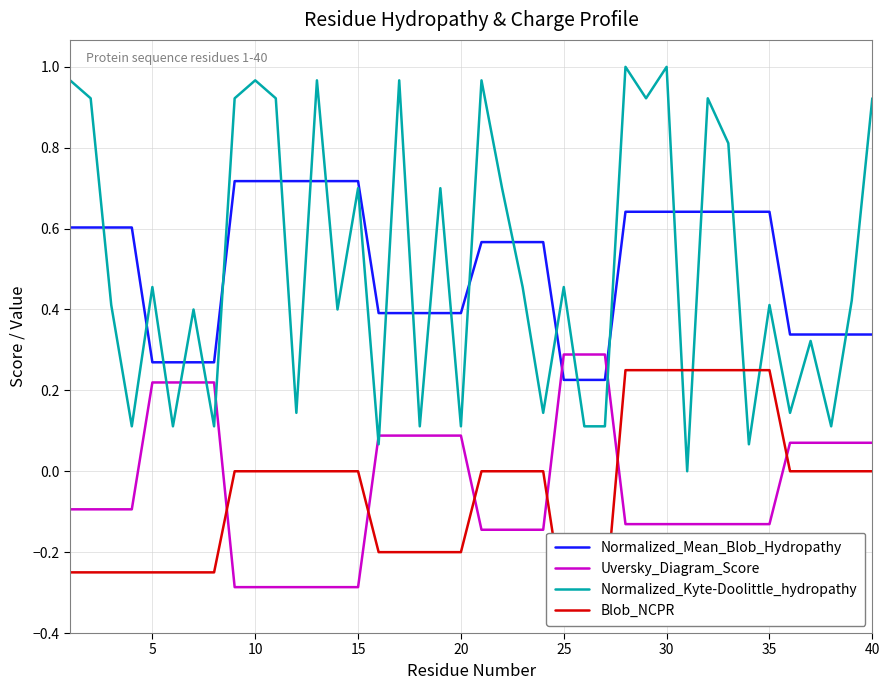

Which series ends up on top after the final intersection of Normalized_Mean_Blob_Hydropathy and Uversky_Diagram_Score?

Normalized_Mean_Blob_Hydropathy